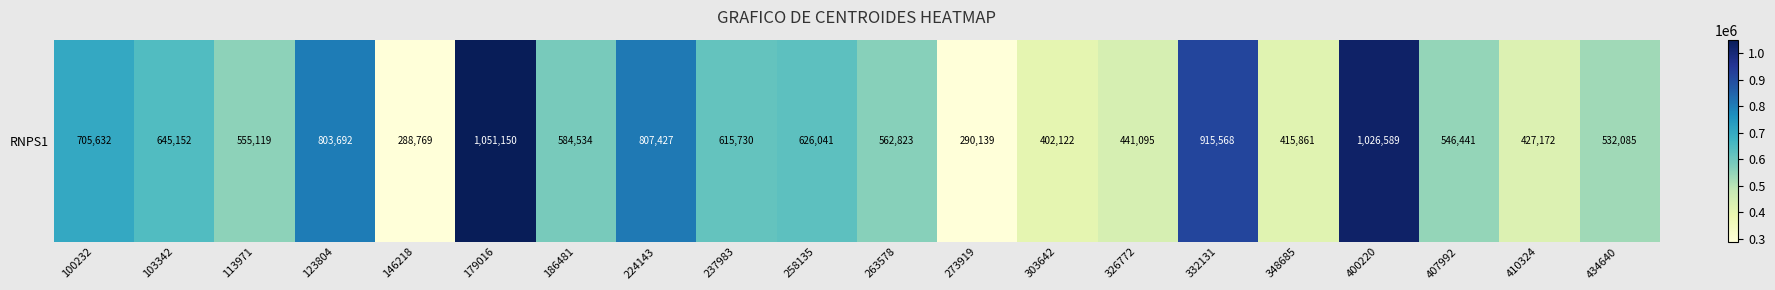

The chart shows a value of 645152 at 103342. True or false?

True